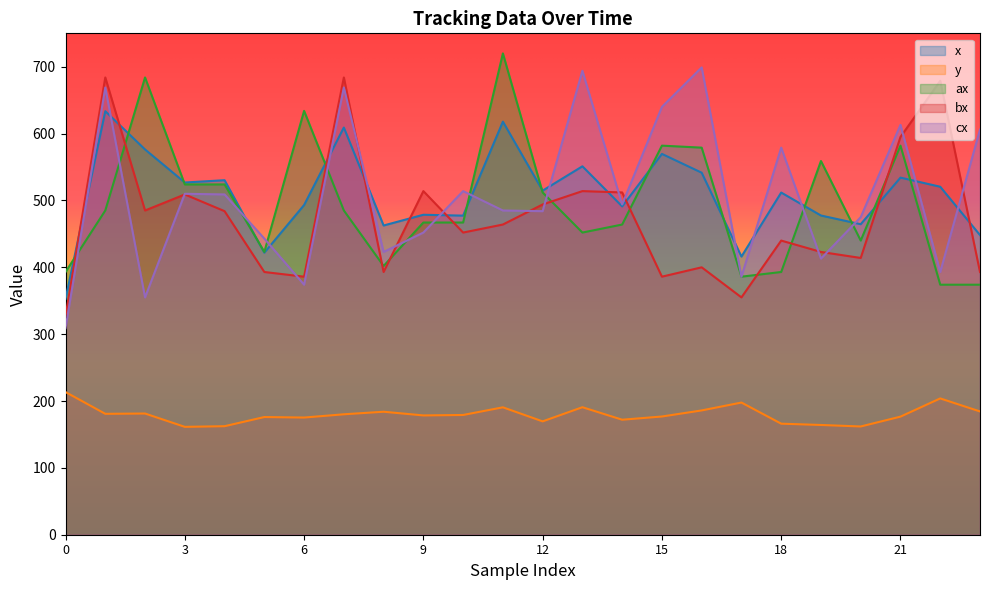

At which label does y reach its minimum?

3